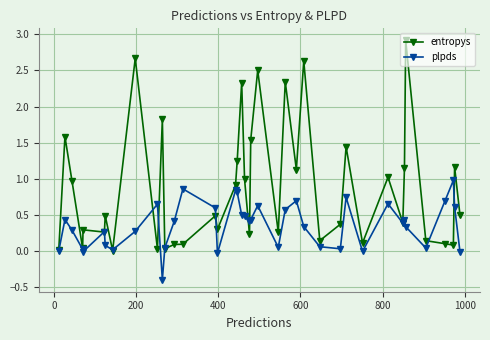

Rank the series by their average value, from lowest to highest.

plpds, entropys